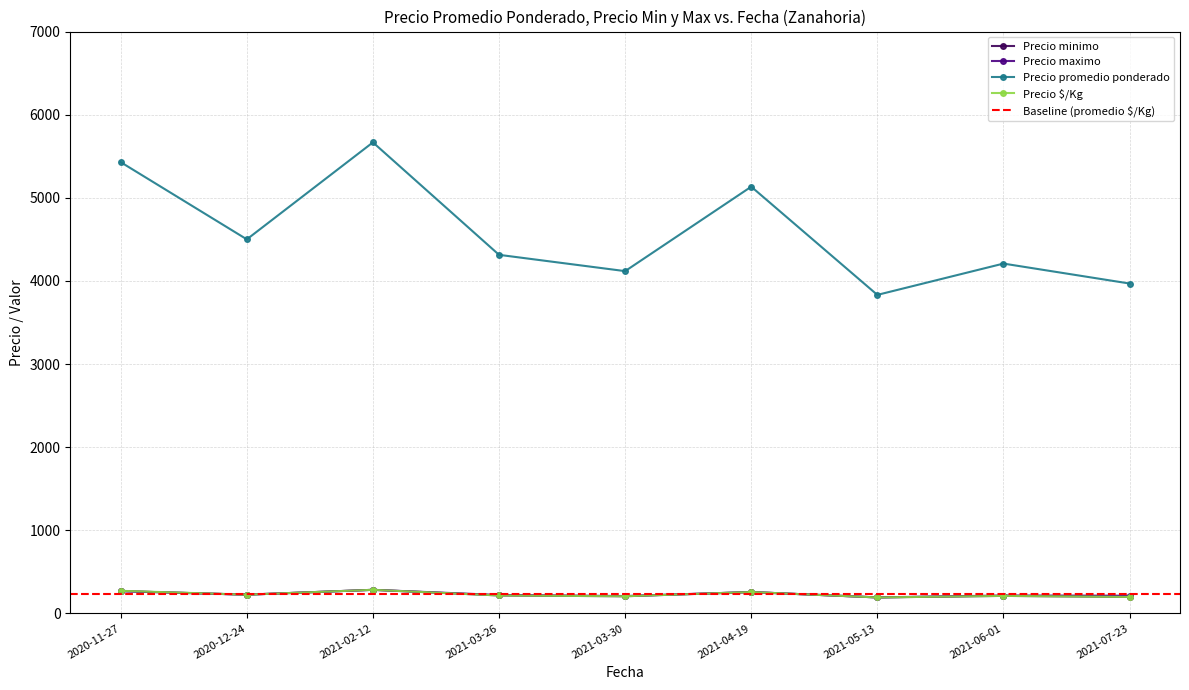

How many lines are shown in the chart?

4